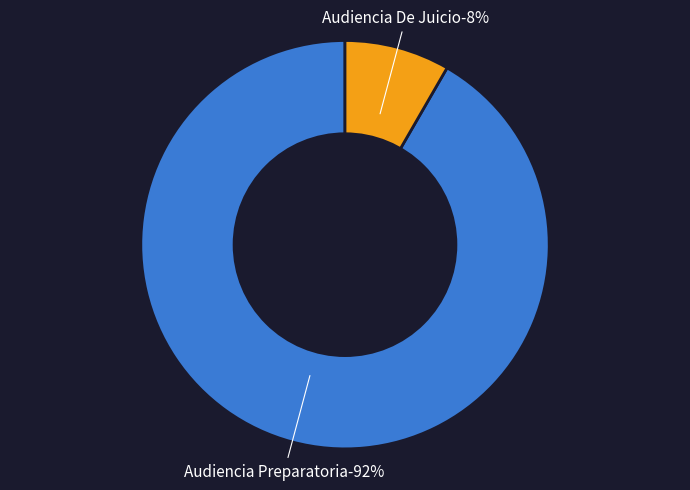

Which has a higher value, Audiencia De Juicio or Audiencia Preparatoria?

Audiencia Preparatoria